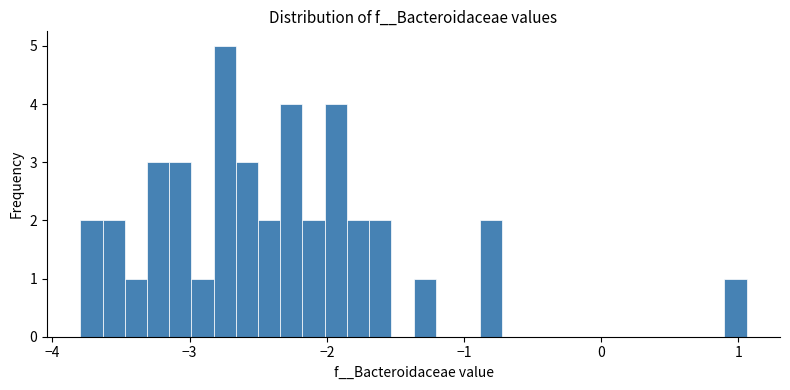

Around what value on the x-axis is the tallest bar? Give the approximate position of its centre, as read against the axis.

-2.7